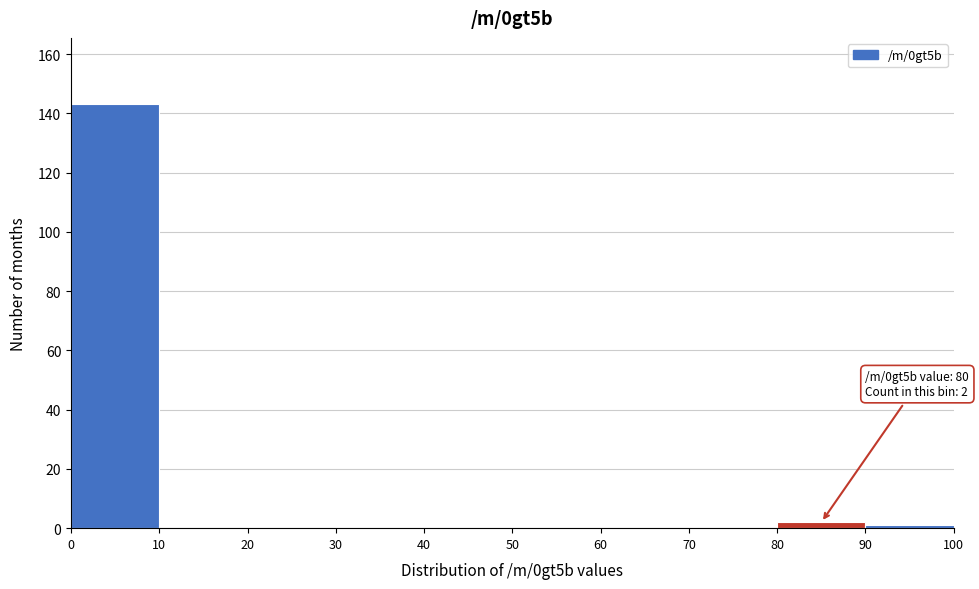

Which range on the x-axis has the tallest bar?

0 to 10